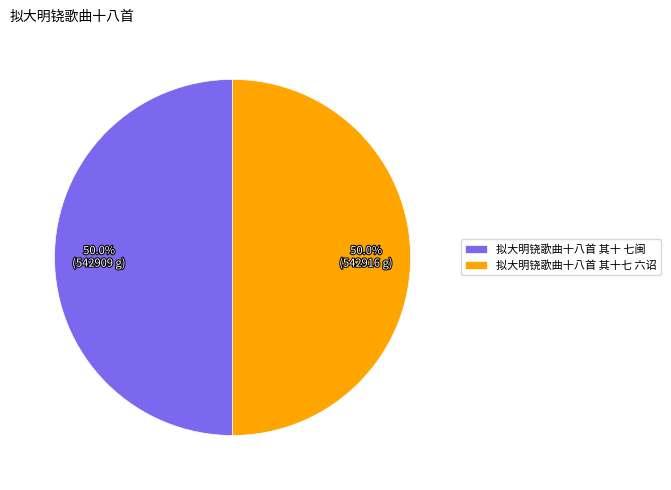

The 拟大明铙歌曲十八首 其十七 六诏 slice represents 57% of the pie. True or false?

False